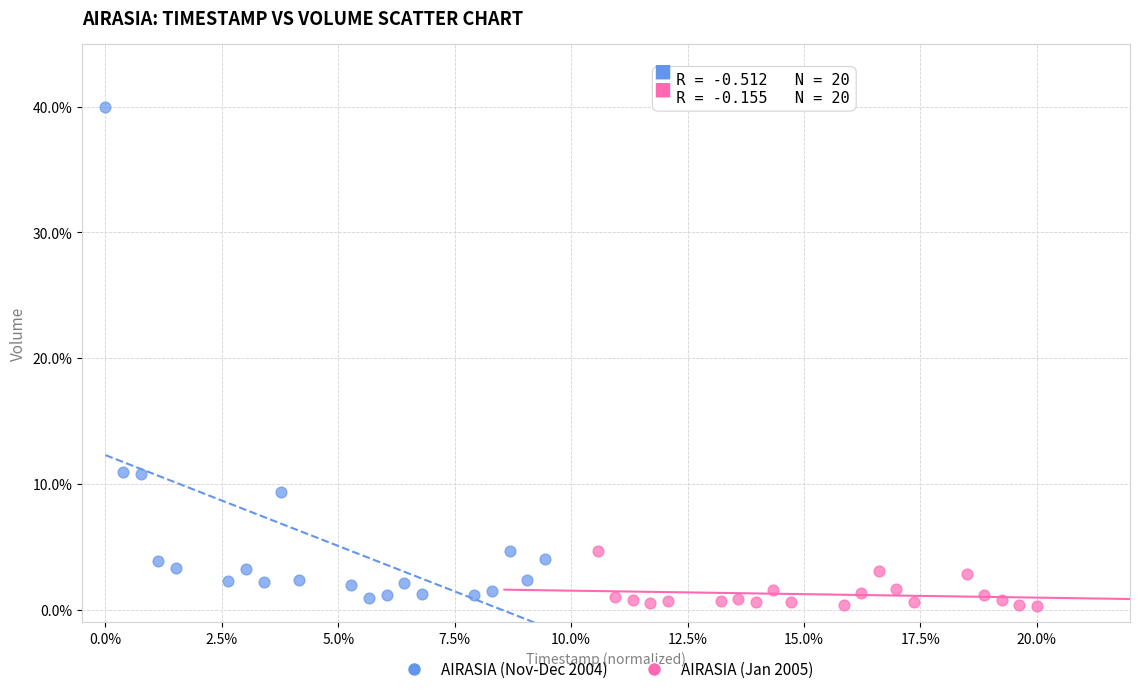

Which series has the largest Y range (max minus min)?

AIRASIA (Nov-Dec 2004)